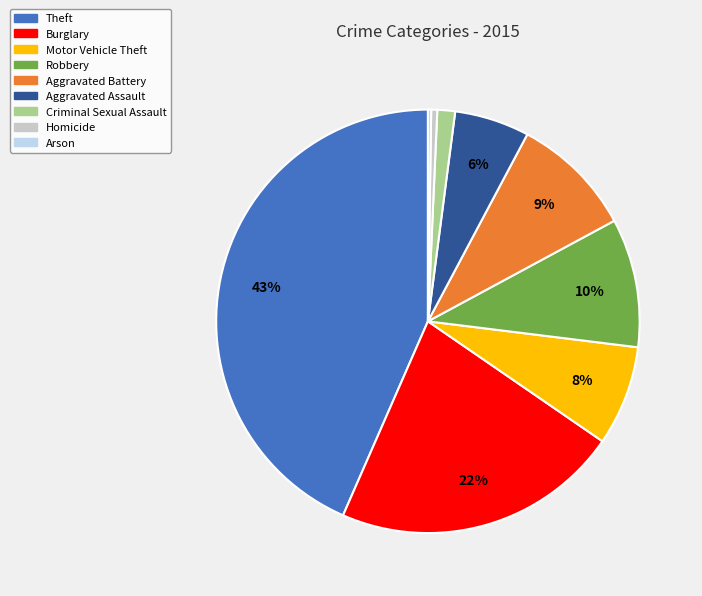

Is there any slice that represents more than half of the pie?

No